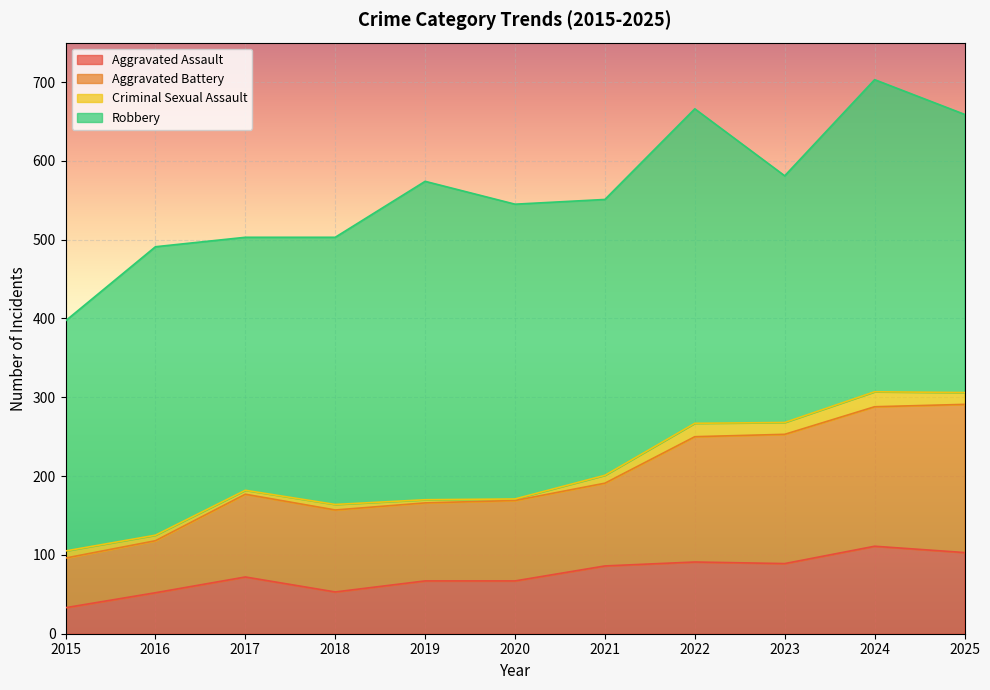

What is the total value across all series at 2025?

659